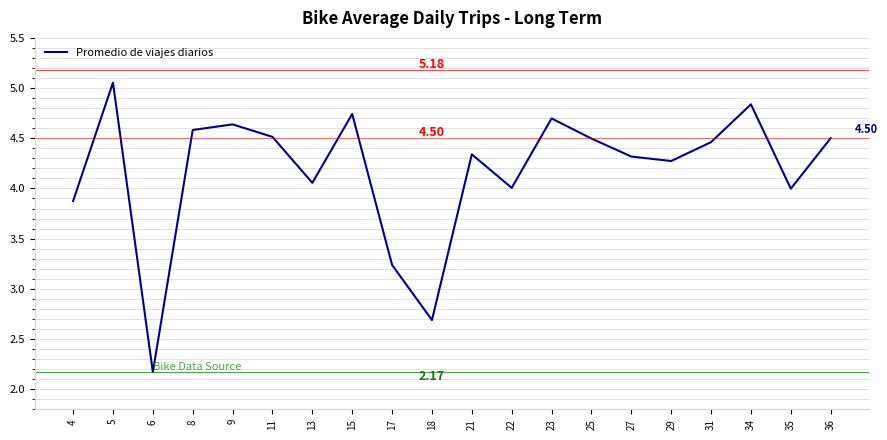

True or false: the data shows 4.3 at 29.

True